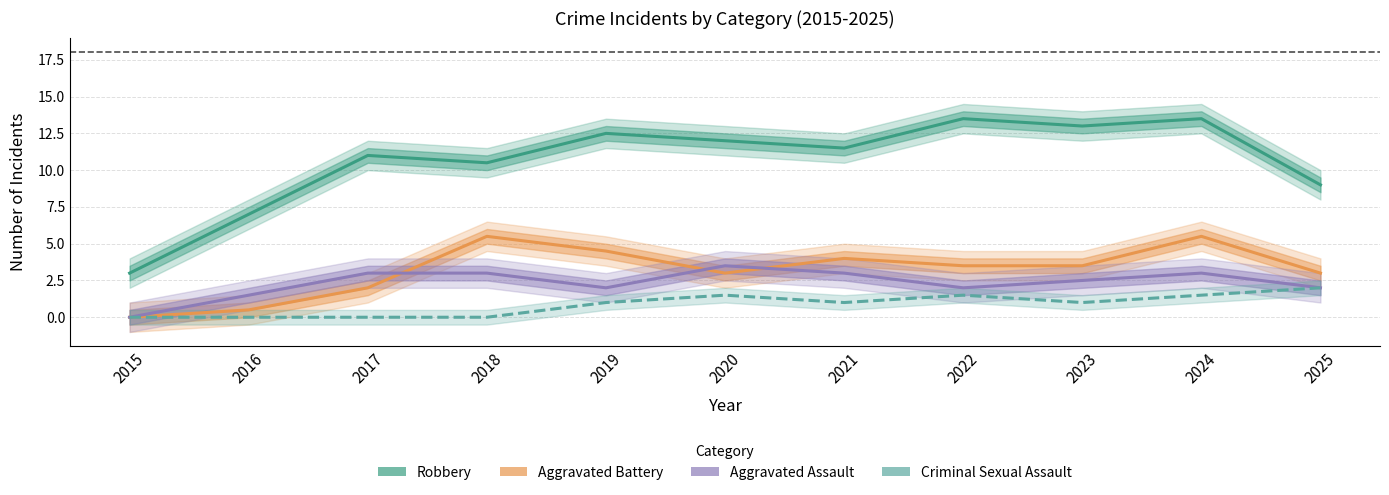

Count the number of data series in this chart.

4